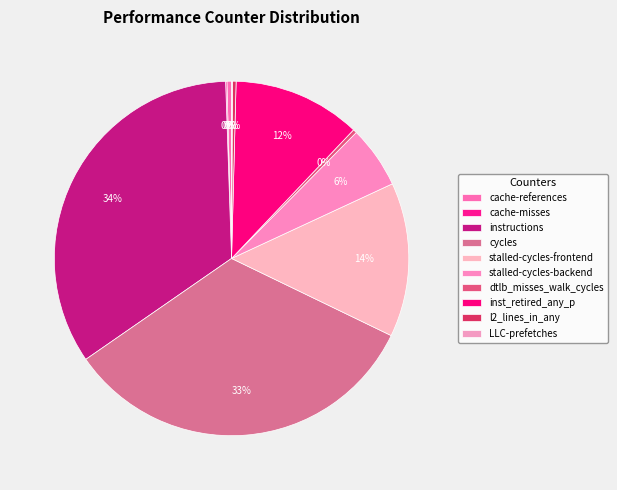

Does any single category account for the majority?

No